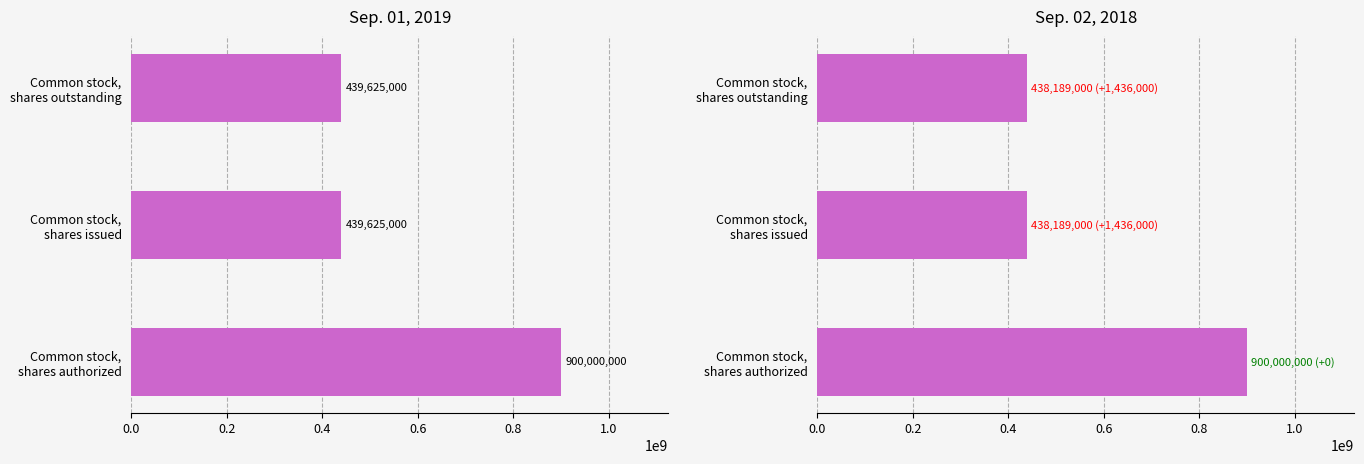

How many categories are shown in the chart?

3